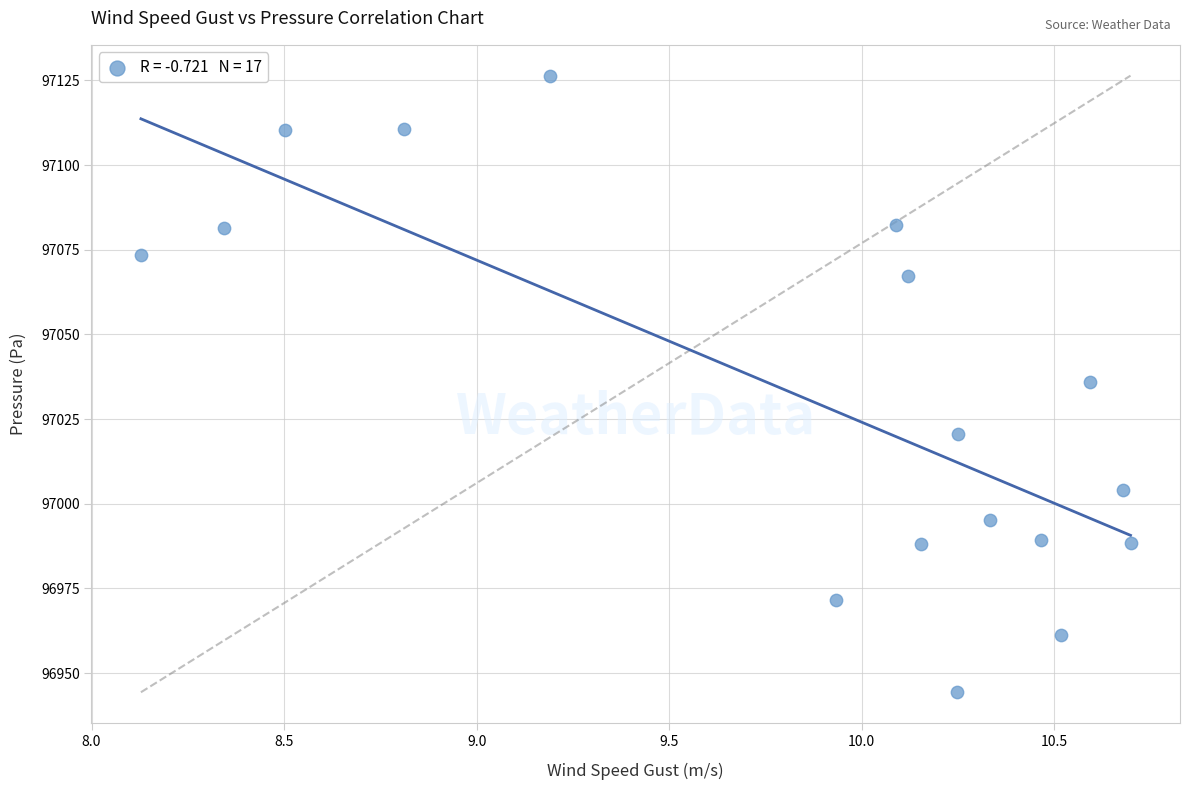

What is the range of Y values (max minus min)?

182.0